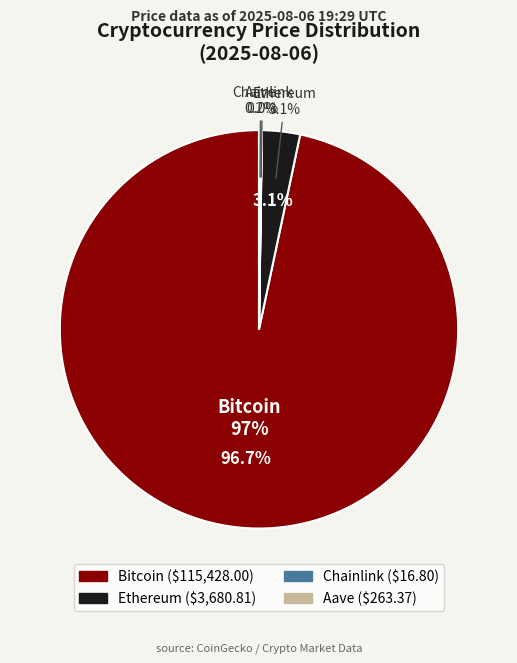

Approximately how many times larger is the value at Bitcoin compared to Aave?

438.3